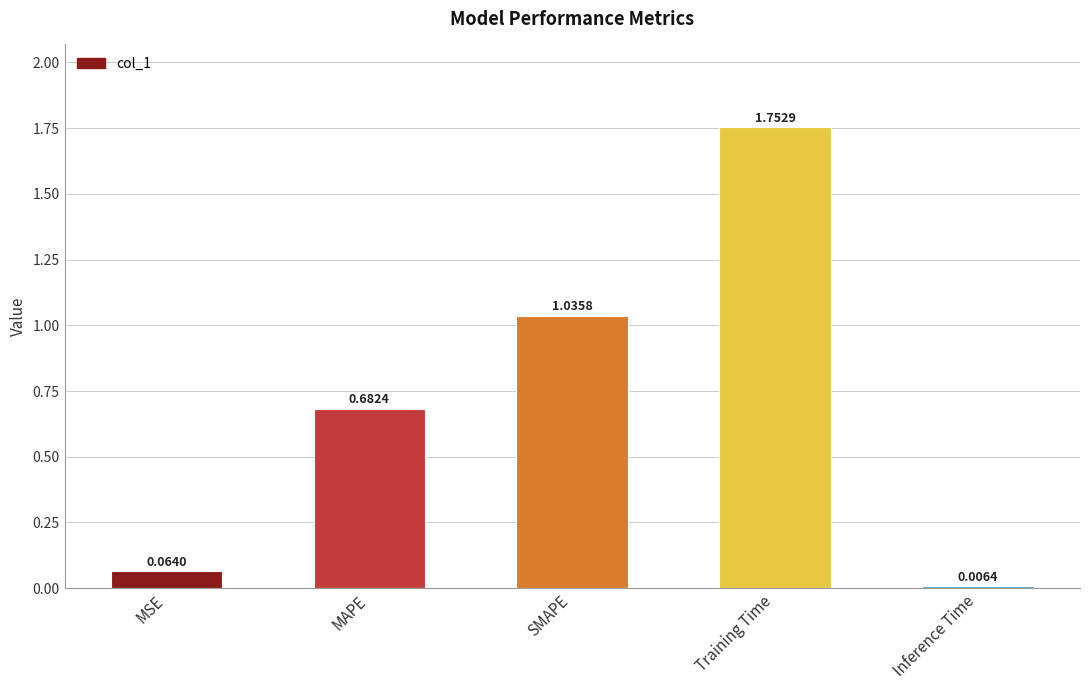

At which category does the chart reach its minimum across all series?

Inference Time